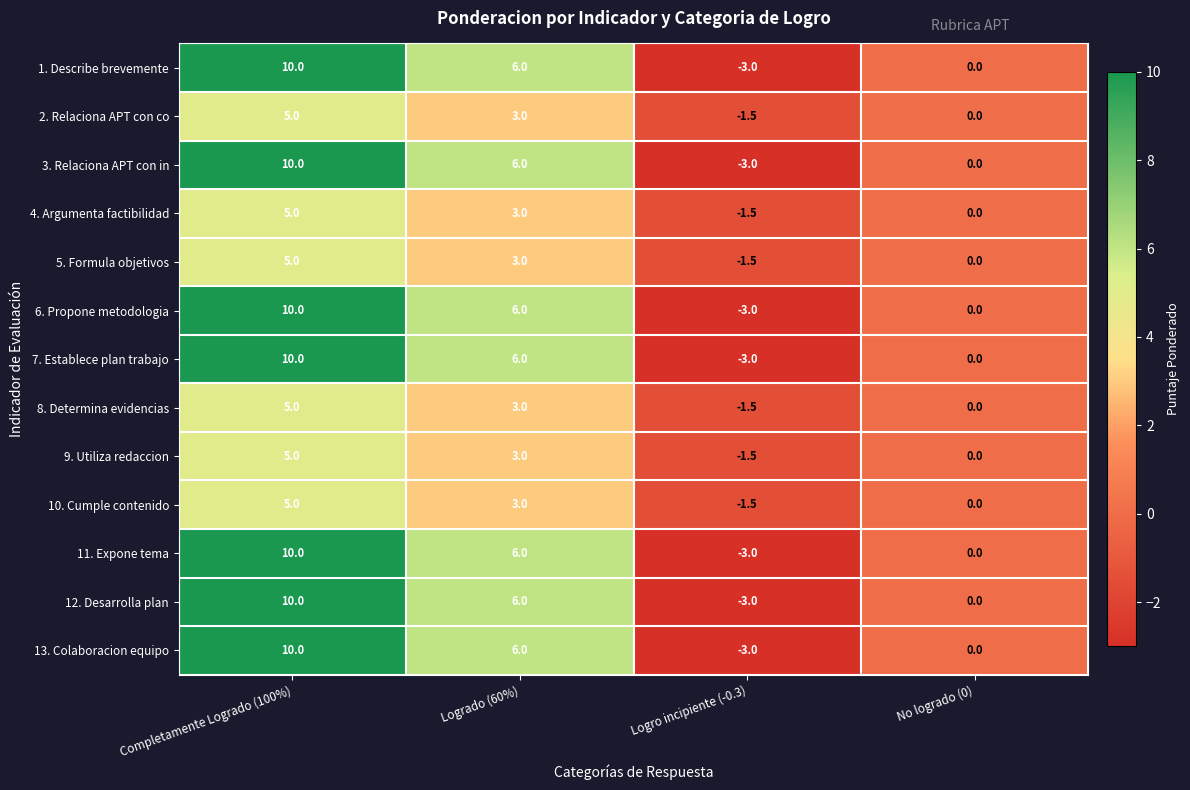

What is the total value across all series at Logrado (60%)?

60.0